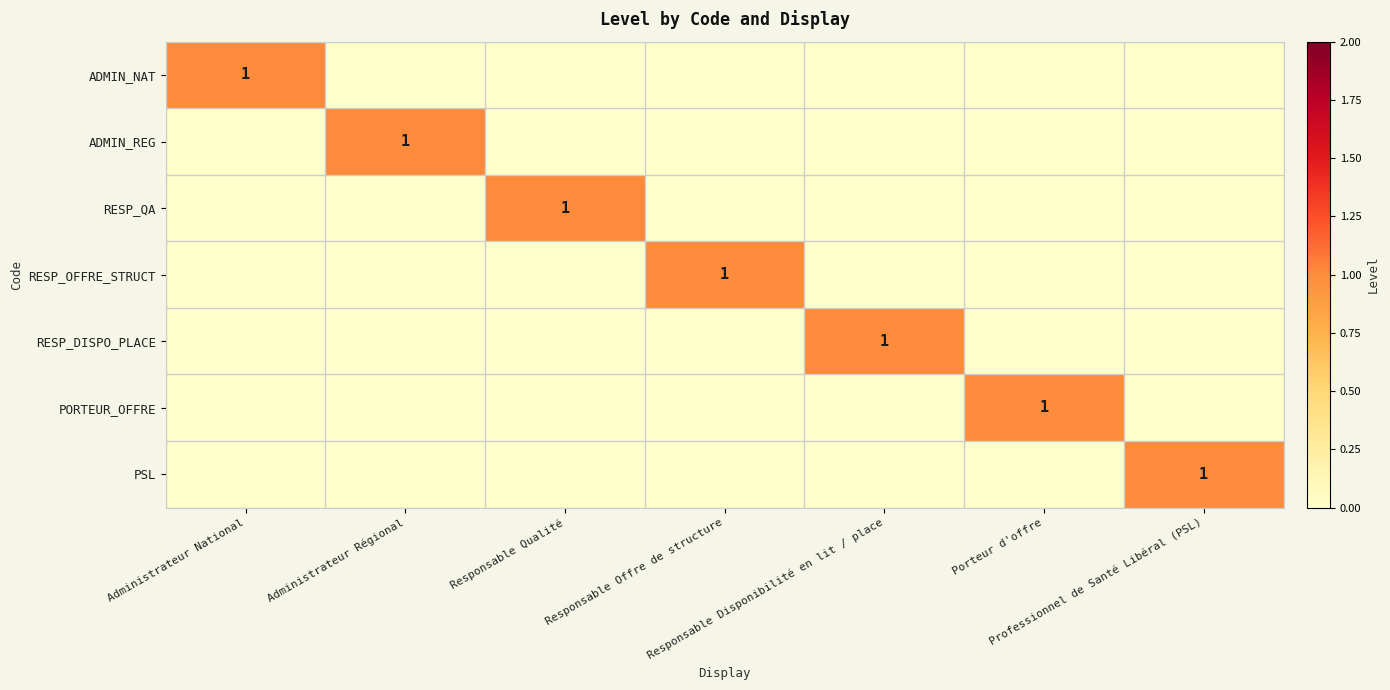

Which series has the widest spread of values?

ADMIN_NAT